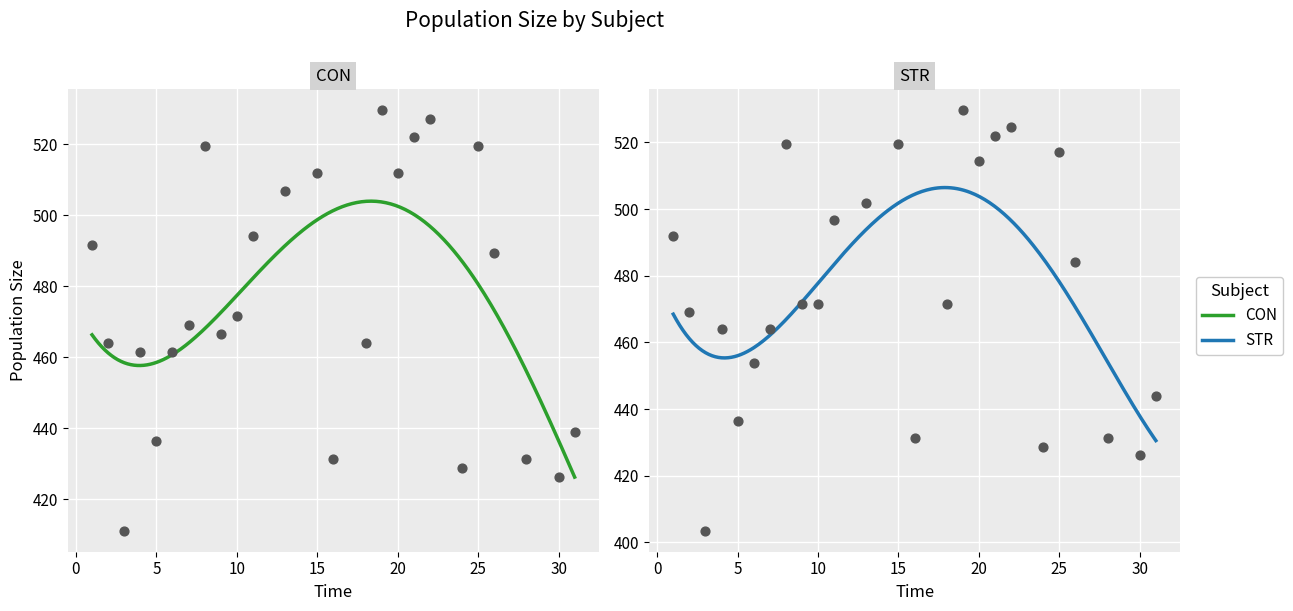

Which series reaches the minimum Y coordinate?

STR